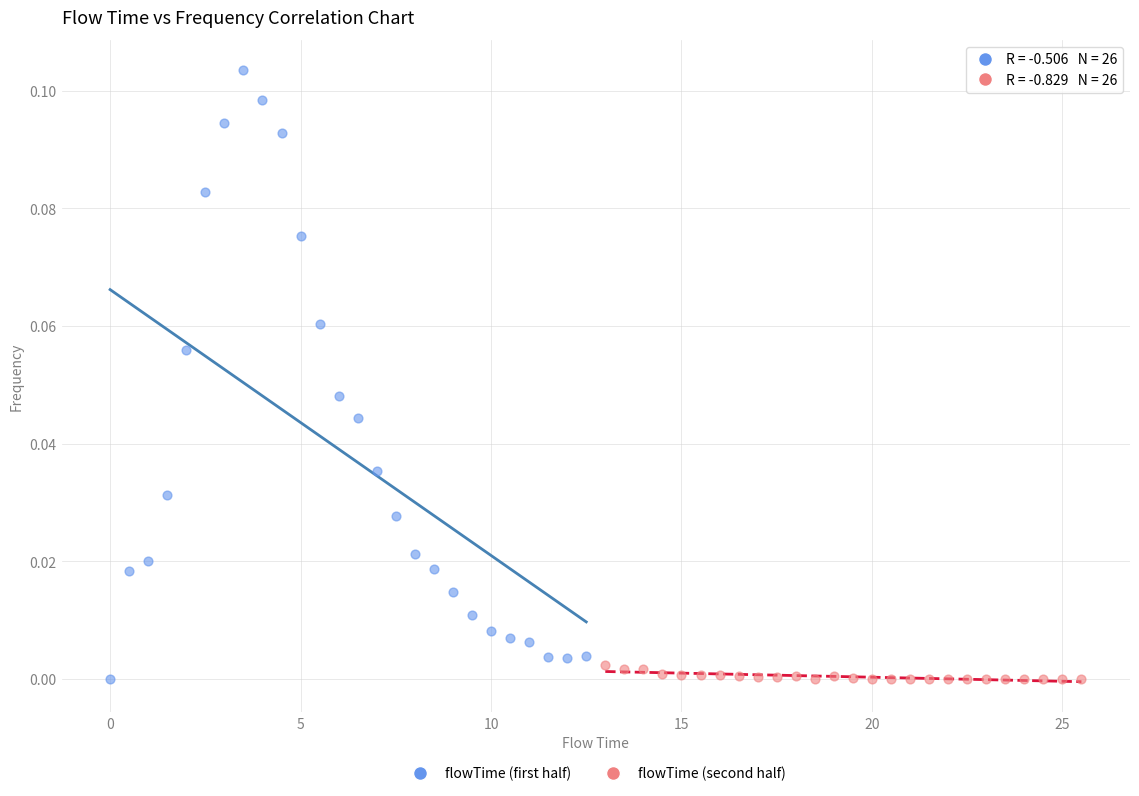

Which series has the widest spread of Y values?

flowTime (first half)